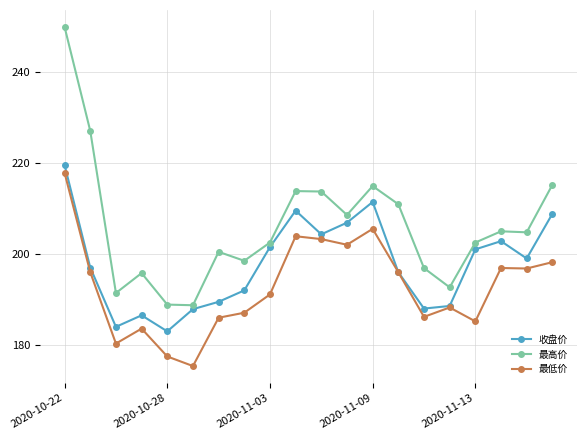

Which series has the largest range (max minus min)?

最高价